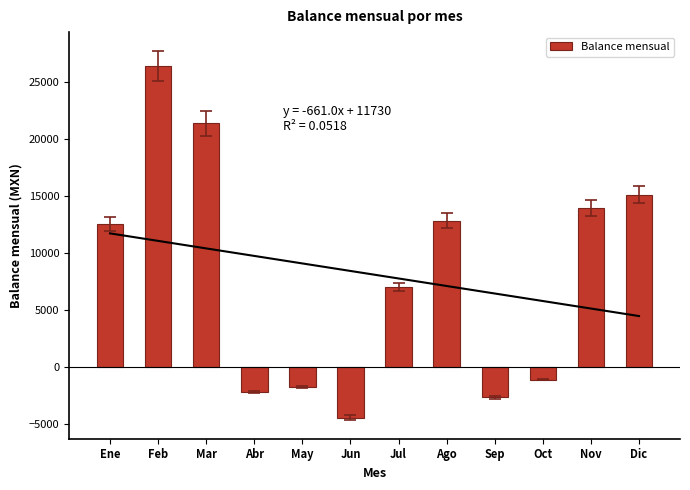

What is the difference between the values at Oct and Abr?

1096.9